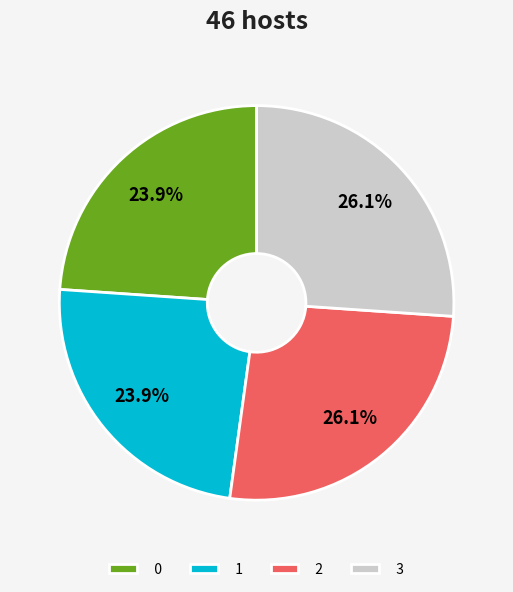

Is there any slice that represents more than half of the pie?

No